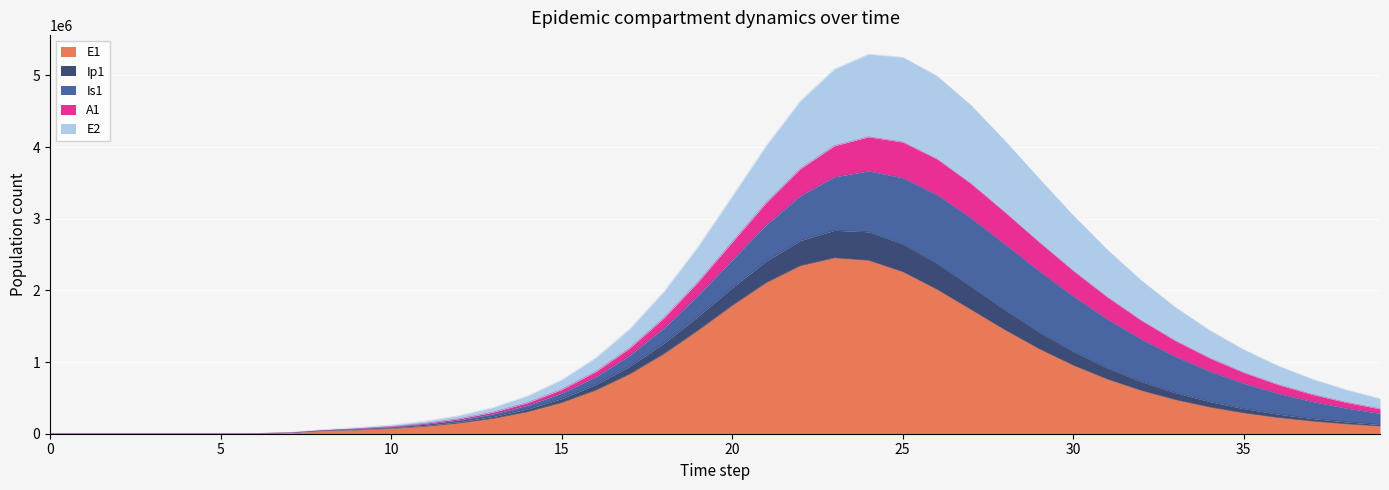

What is the highest value of the E1 series?

2454242.1